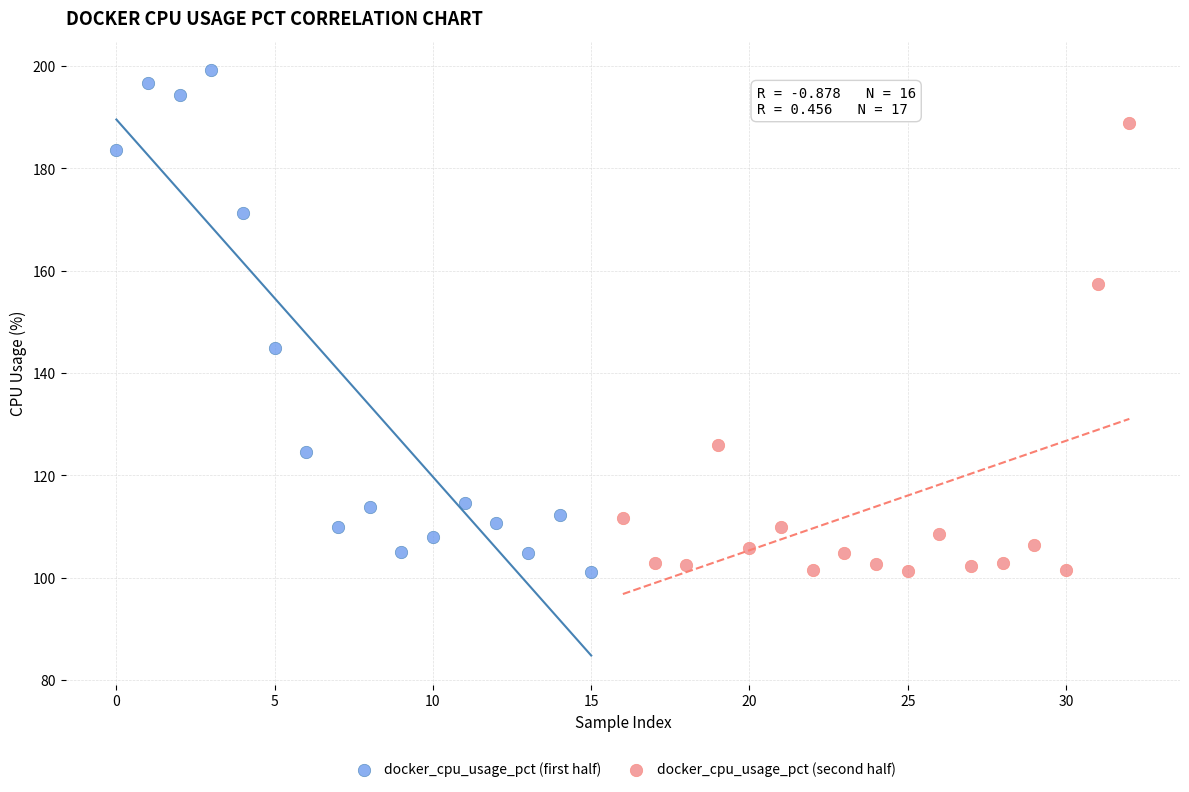

Which series has the largest Y range (max minus min)?

docker_cpu_usage_pct (first half)